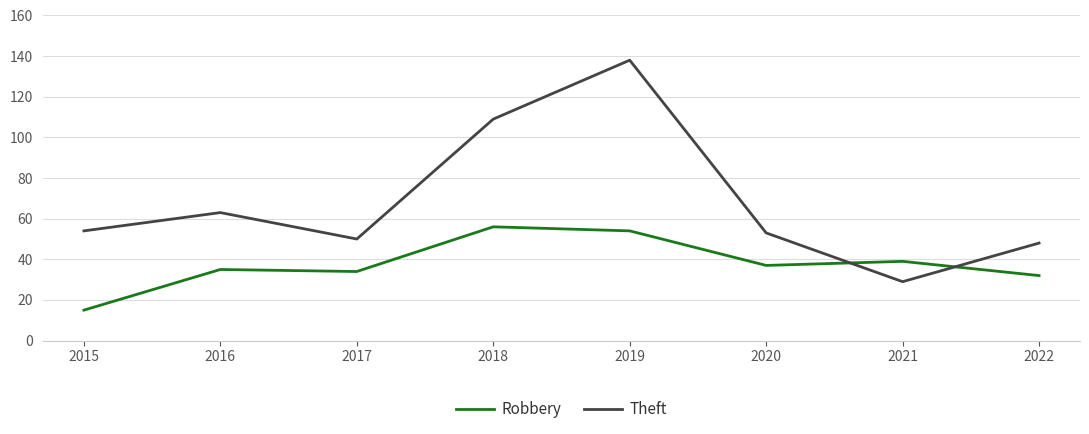

At which label does Robbery reach its minimum?

2015